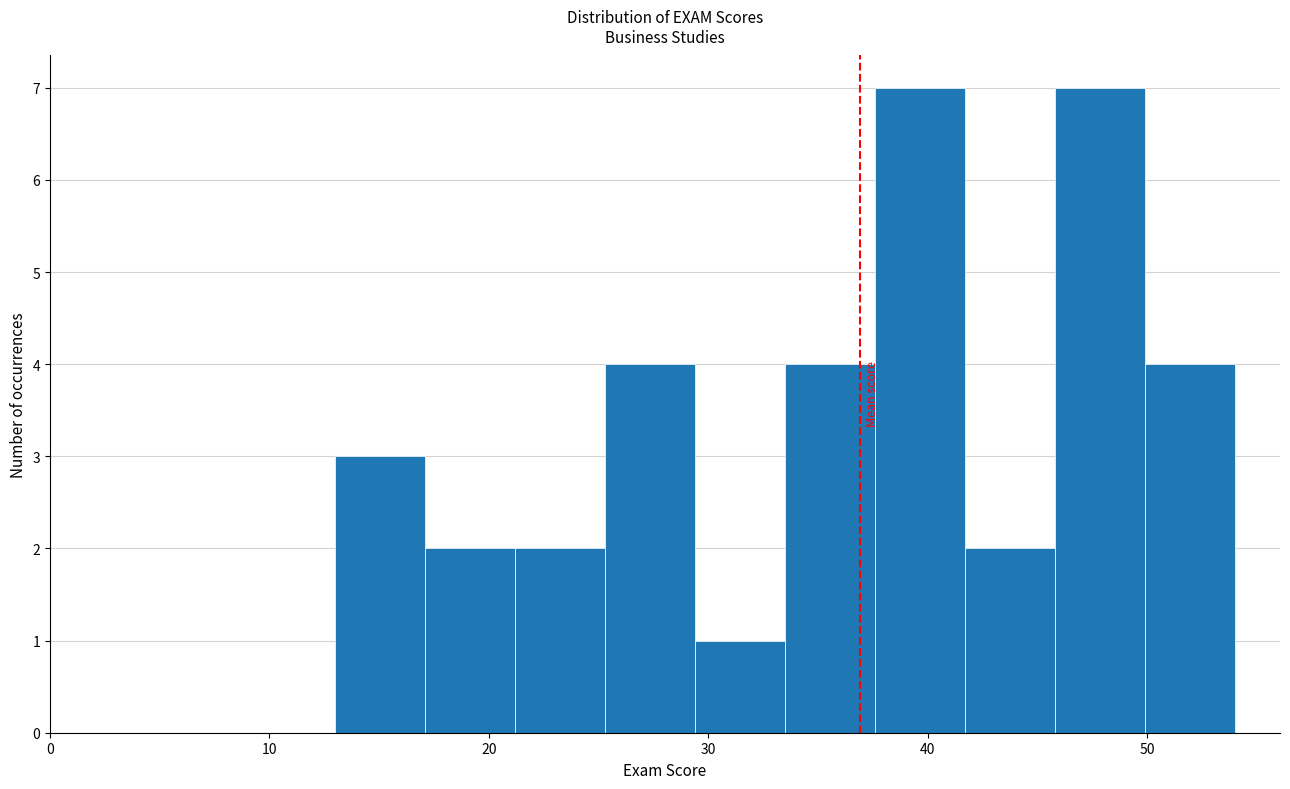

Reading left to right, transcribe this chart: for each bar, give the range it covers on the x-axis and its height. Neither the bar edges nor the heights are printed on the chart, so give them approximately, as read against the axes.

13.0 to 17.1: 3
17.1 to 21.2: 2
21.2 to 25.3: 2
25.3 to 29.4: 4
29.4 to 33.5: 1
33.5 to 37.6: 4
37.6 to 41.7: 7
41.7 to 45.8: 2
45.8 to 49.9: 7
49.9 to 54.0: 4